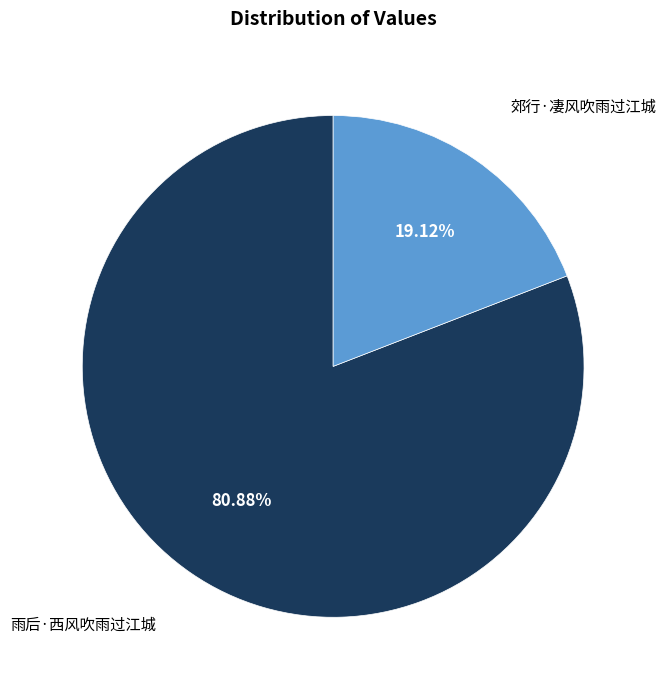

How many slices are in this pie chart?

2